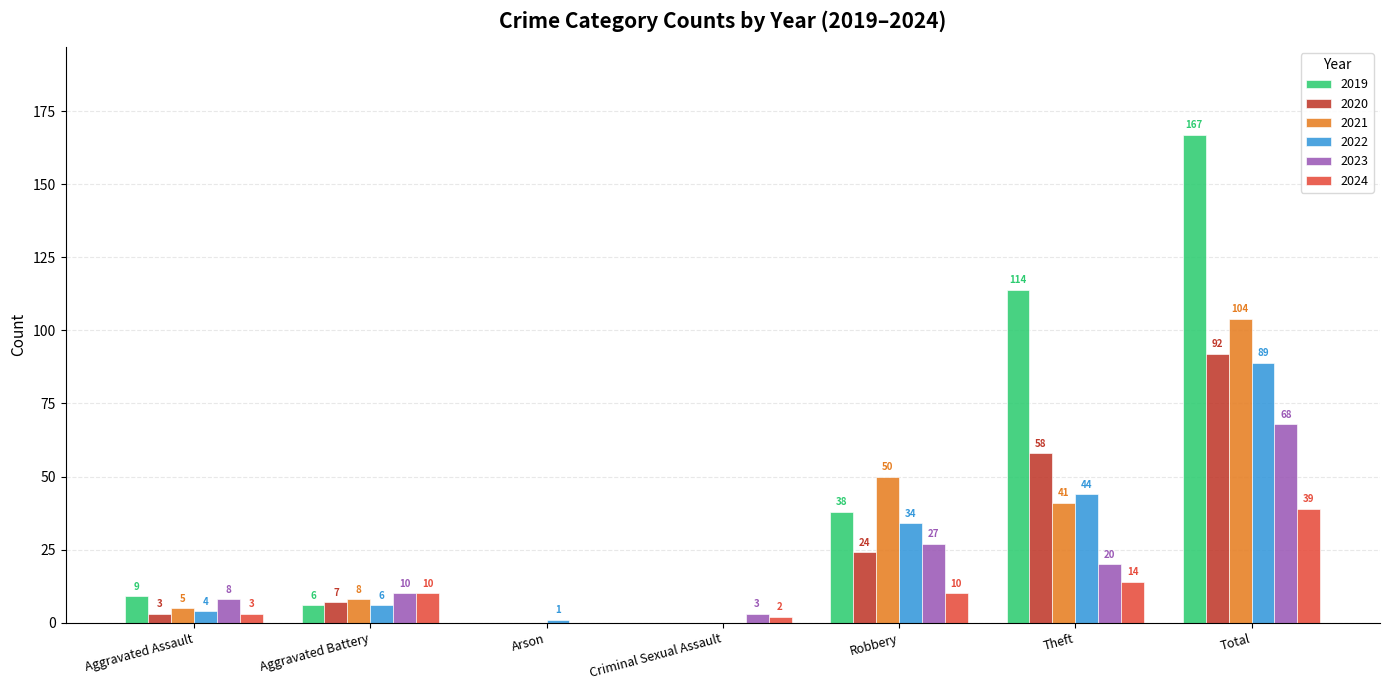

What are all the series names shown in the legend?

2019, 2020, 2021, 2022, 2023, 2024